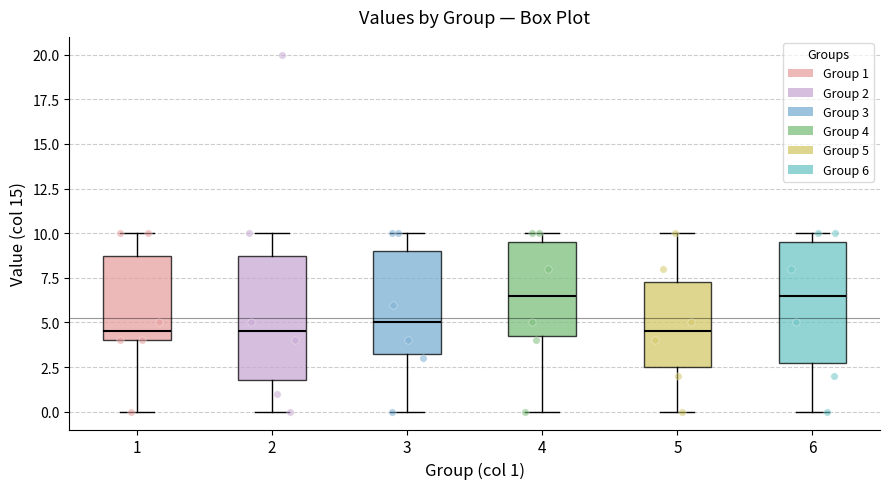

Reading left to right, read every box against the y-axis: the position of its median line, the range the box covers, and the ends of its whiskers. The values are not printed on the chart, so give them approximately, as read against the axis.

1: median 4.5, box 4.0 to 9.0, whiskers 0.0 to 10.0
2: median 4.5, box 2.0 to 9.0, whiskers 0.0 to 10.0
3: median 5.0, box 3.5 to 9.0, whiskers 0.0 to 10.0
4: median 6.5, box 4.5 to 9.5, whiskers 0.0 to 10.0
5: median 4.5, box 2.5 to 7.5, whiskers 0.0 to 10.0
6: median 6.5, box 3.0 to 9.5, whiskers 0.0 to 10.0